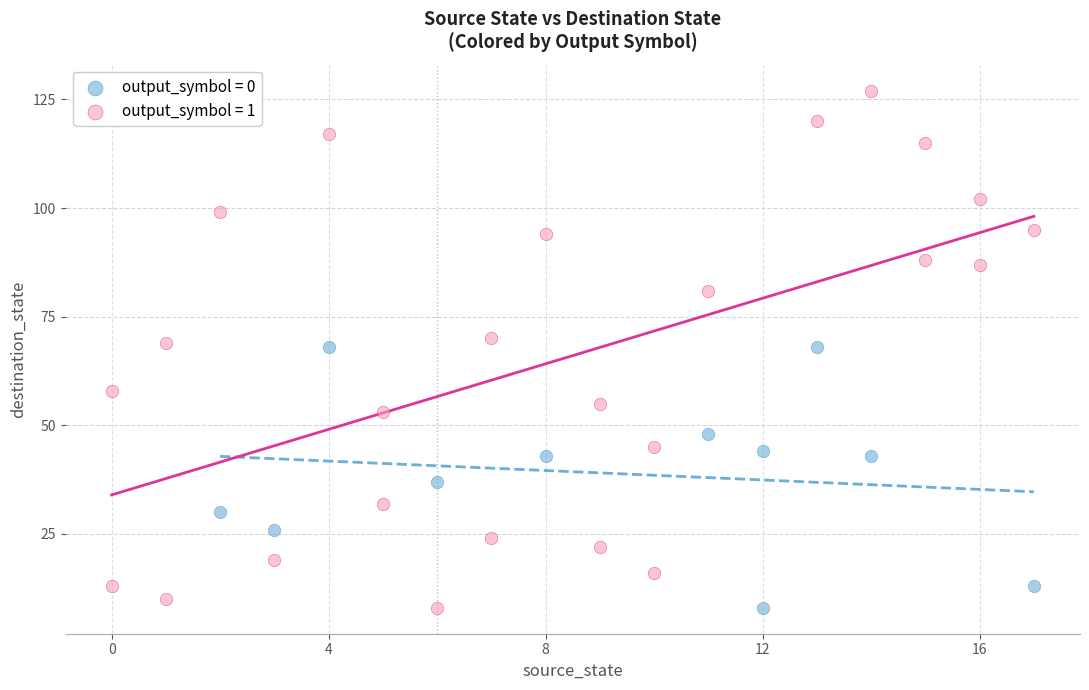

Which series reaches the maximum Y coordinate?

output_symbol = 1